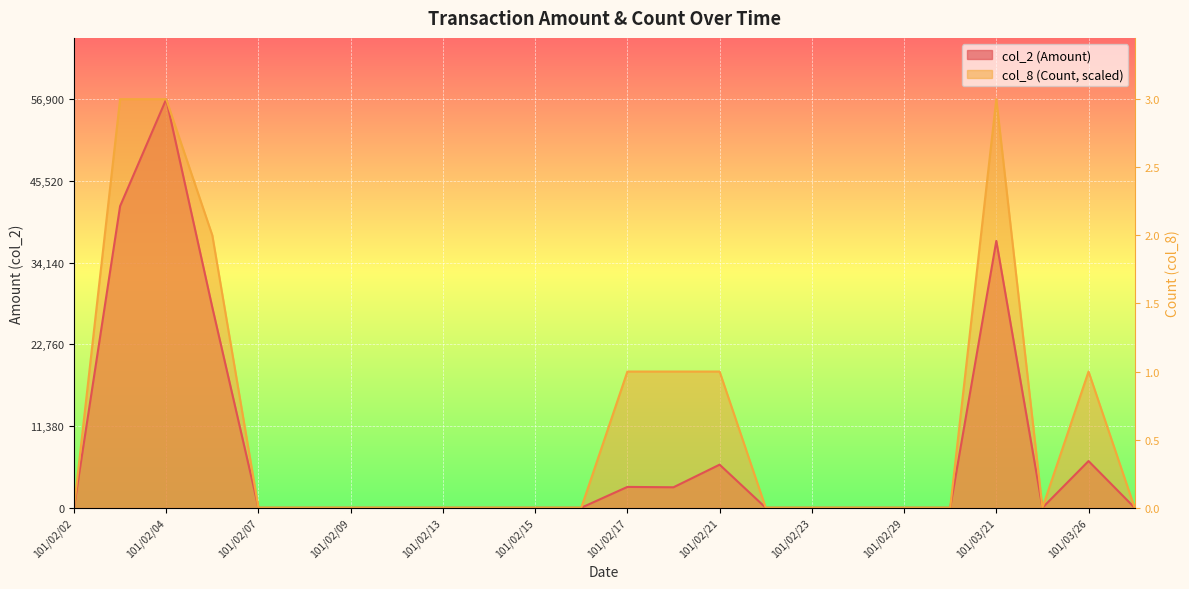

Rank the series by their average value, from lowest to highest.

col_2 (Amount), col_8 (Count)